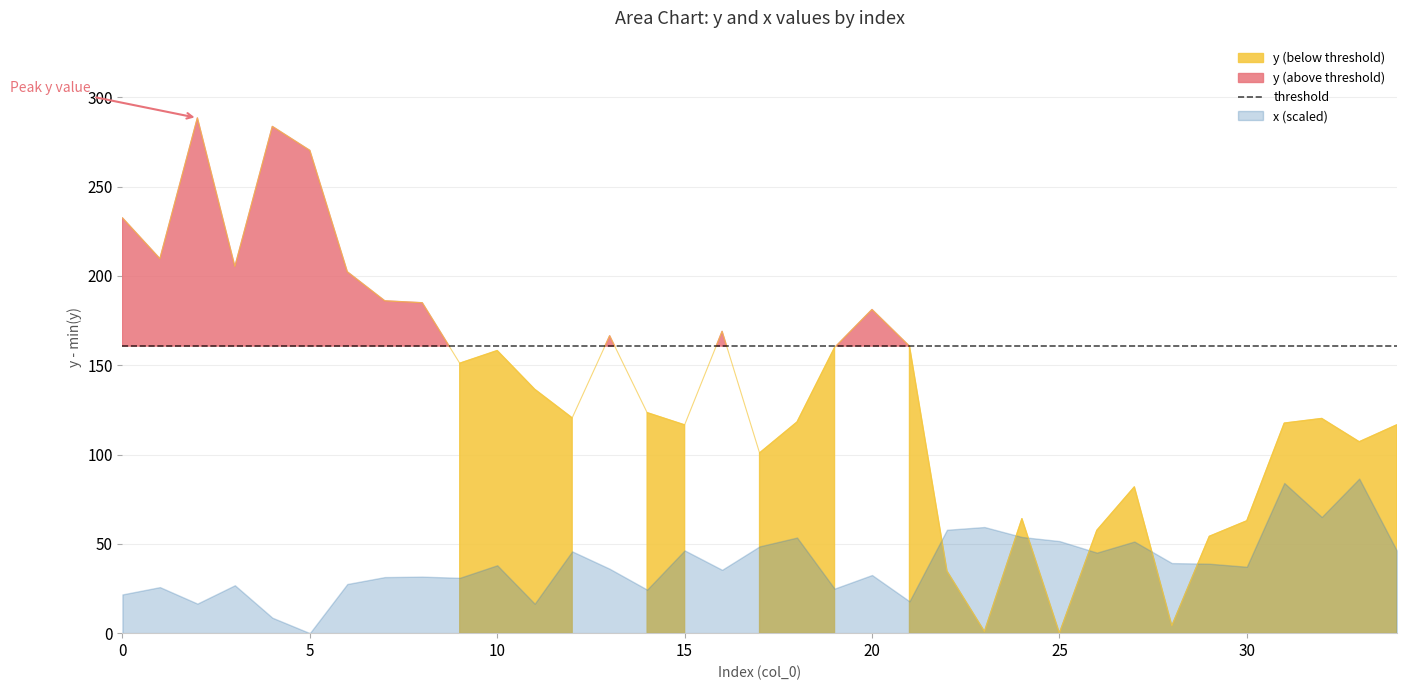

Where is the first local maximum?

2